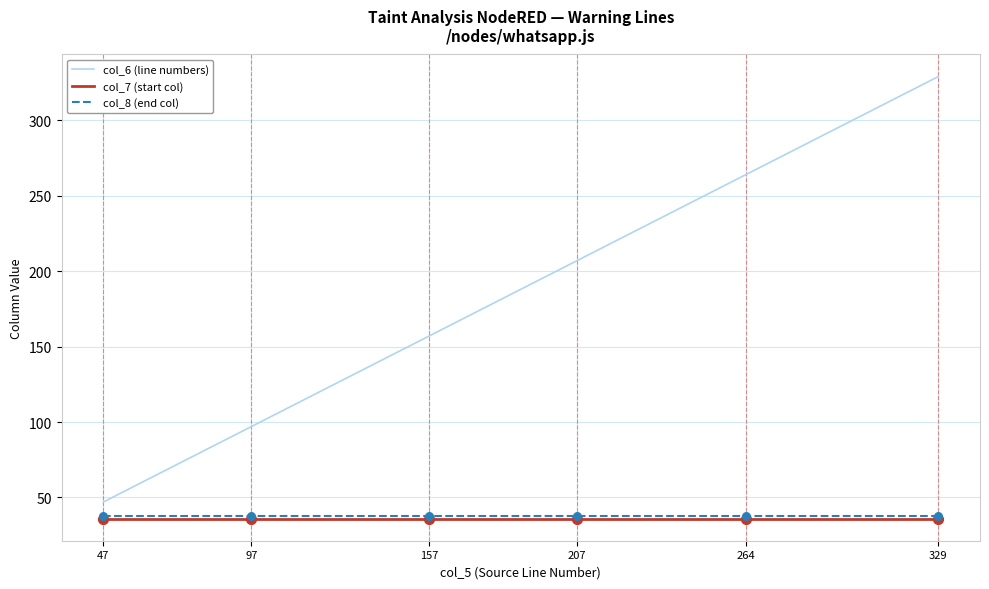

What are all the series names shown in the legend?

col_6 (line numbers), col_7 (start col), col_8 (end col)